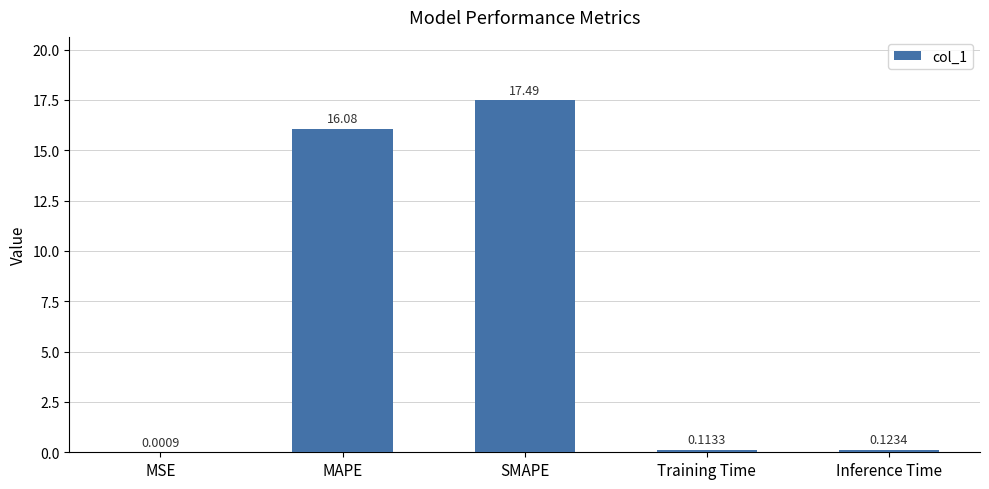

What is the sum of the values at MAPE and Training Time?

16.2